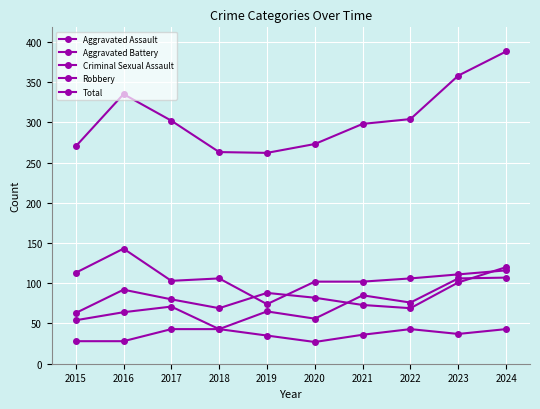

At how many categories does at least one series exceed 51?

10